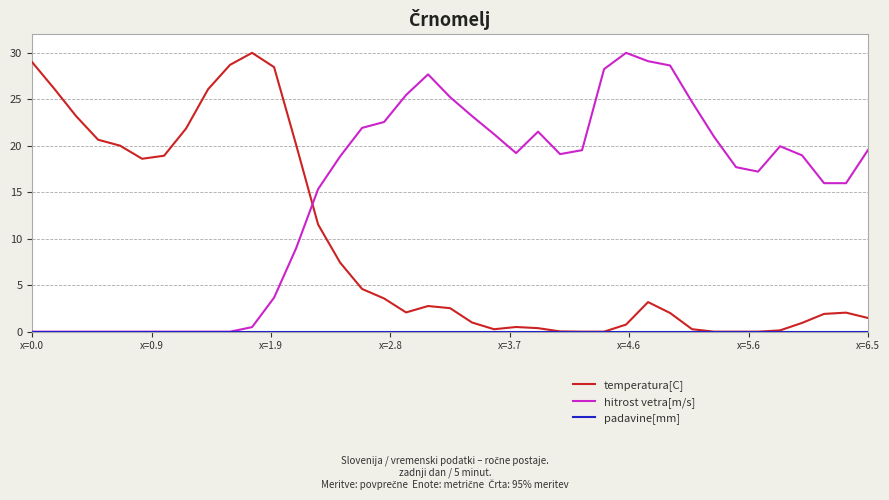

True or false: hitrost vetra[m/s] and temperatura[C] intersect in this chart.

True